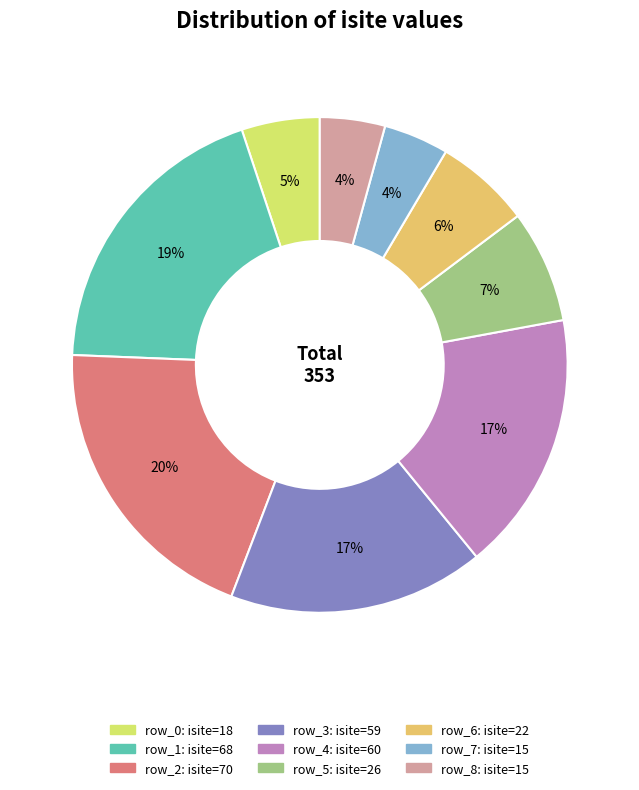

Is it true that row_5 is 7% of the pie?

True